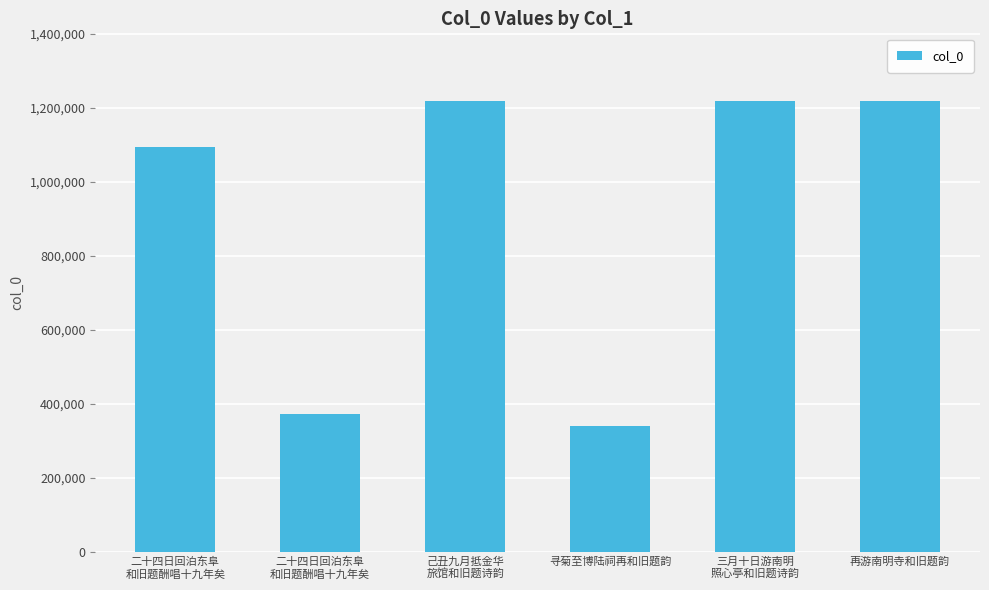

How many distinct data groups are displayed?

1